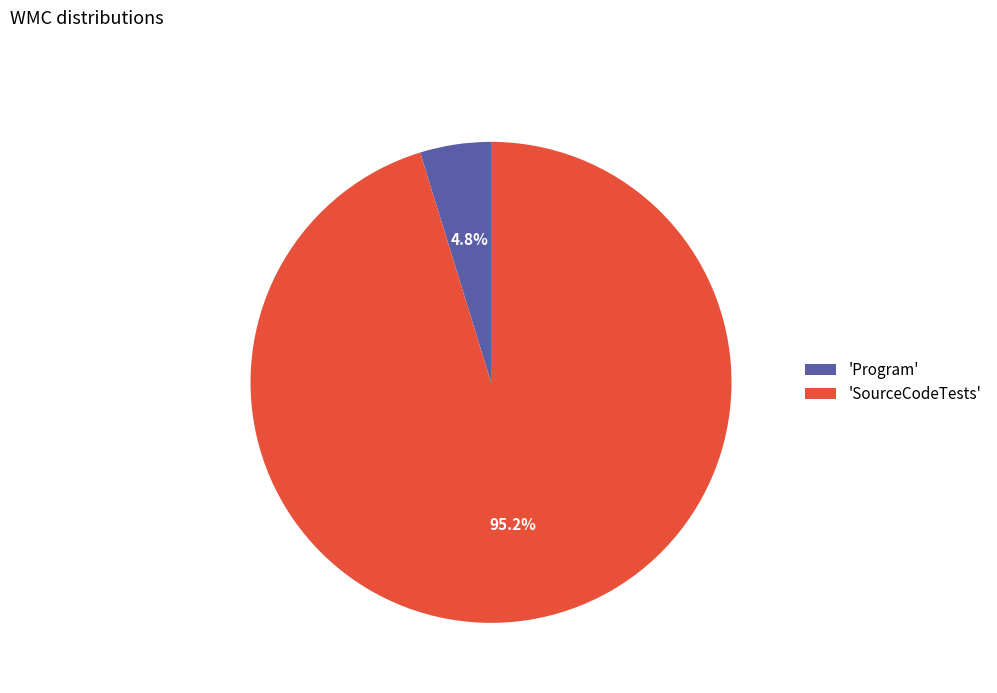

To the nearest percent, what is the average slice percentage?

50%